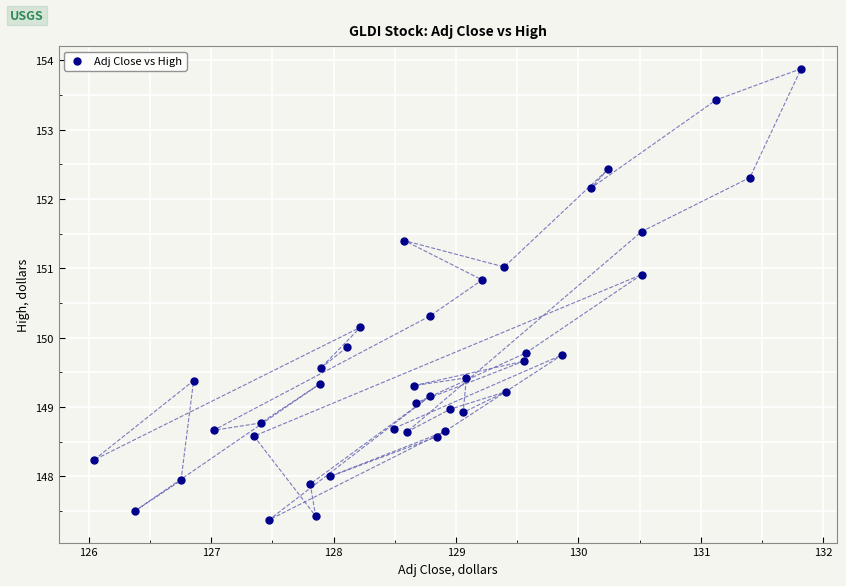

What is the range of Y values (max minus min)?

6.5